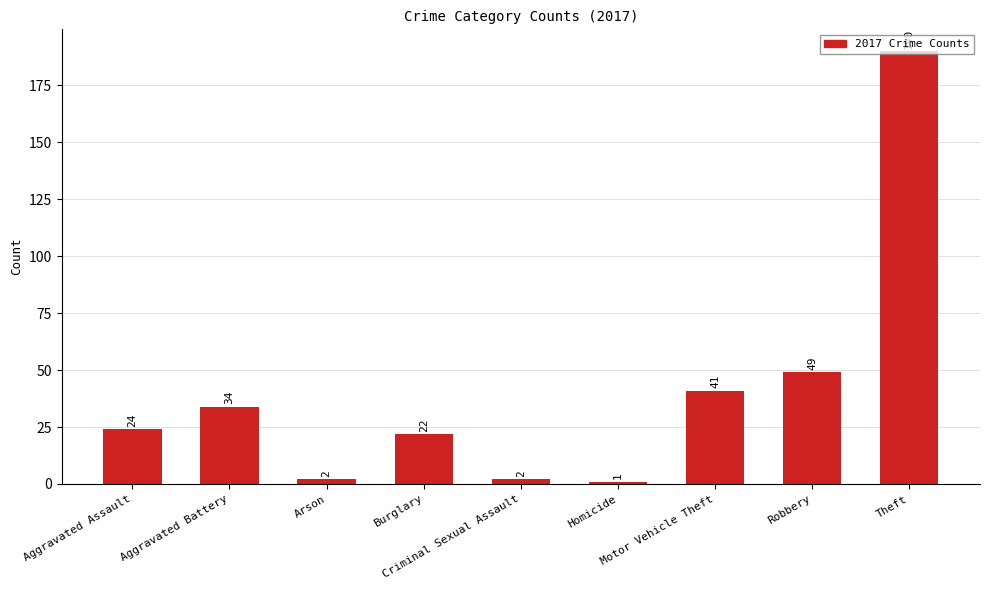

What is the value of the 5th bar from the left?

2